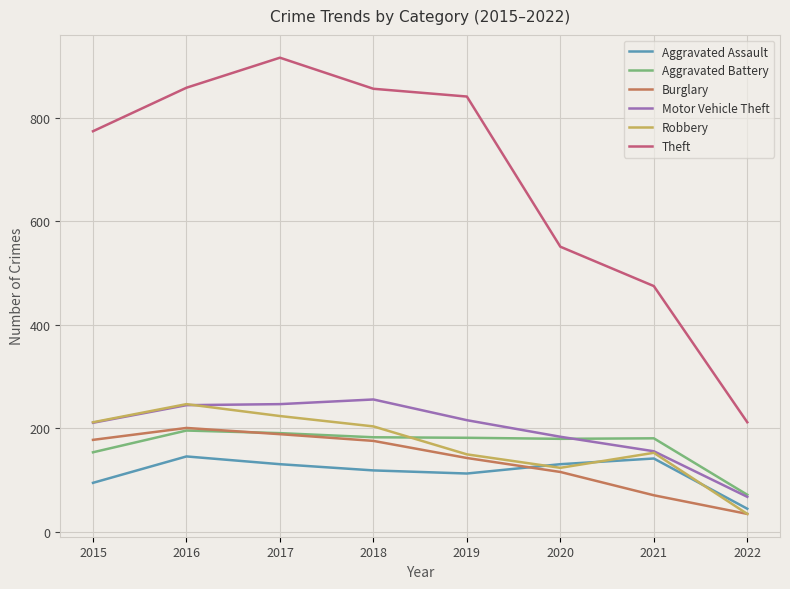

At which category does the chart reach its peak across all series?

2017